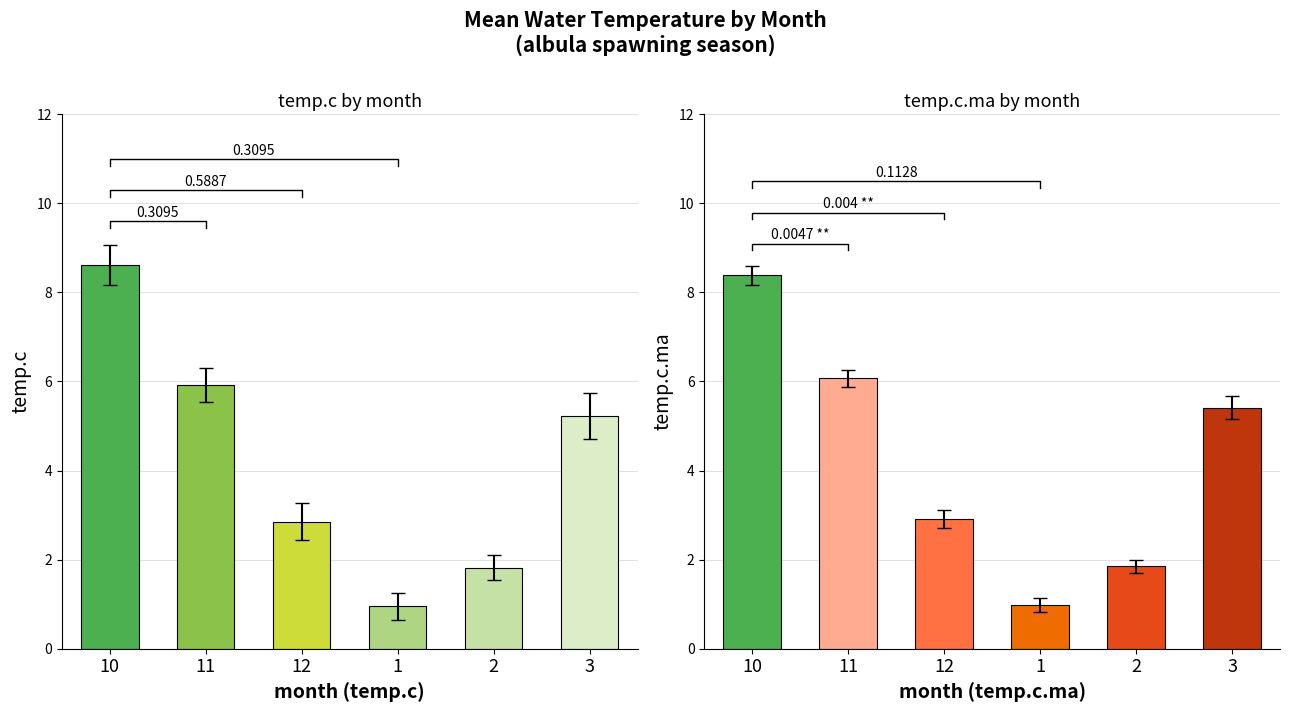

Reading right to left, list all the values displayed in this chart.

temp.c: 3=5.2	2=1.8	1=0.9	12=2.9	11=5.9	10=8.6
temp.c.ma: 3=5.4	2=1.9	1=1.0	12=2.9	11=6.1	10=8.4